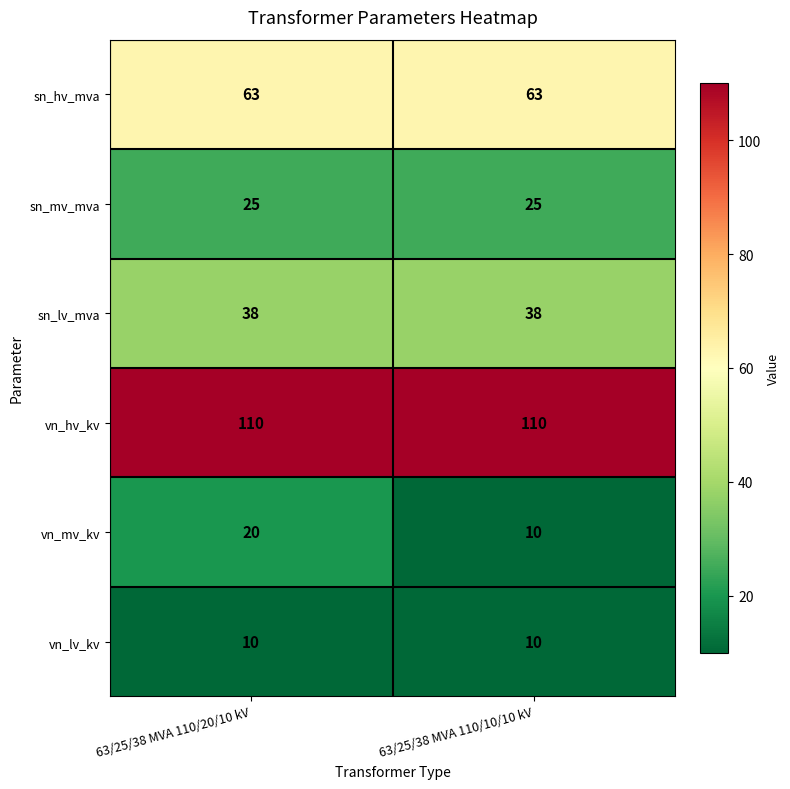

How many categories are shown in the chart?

2